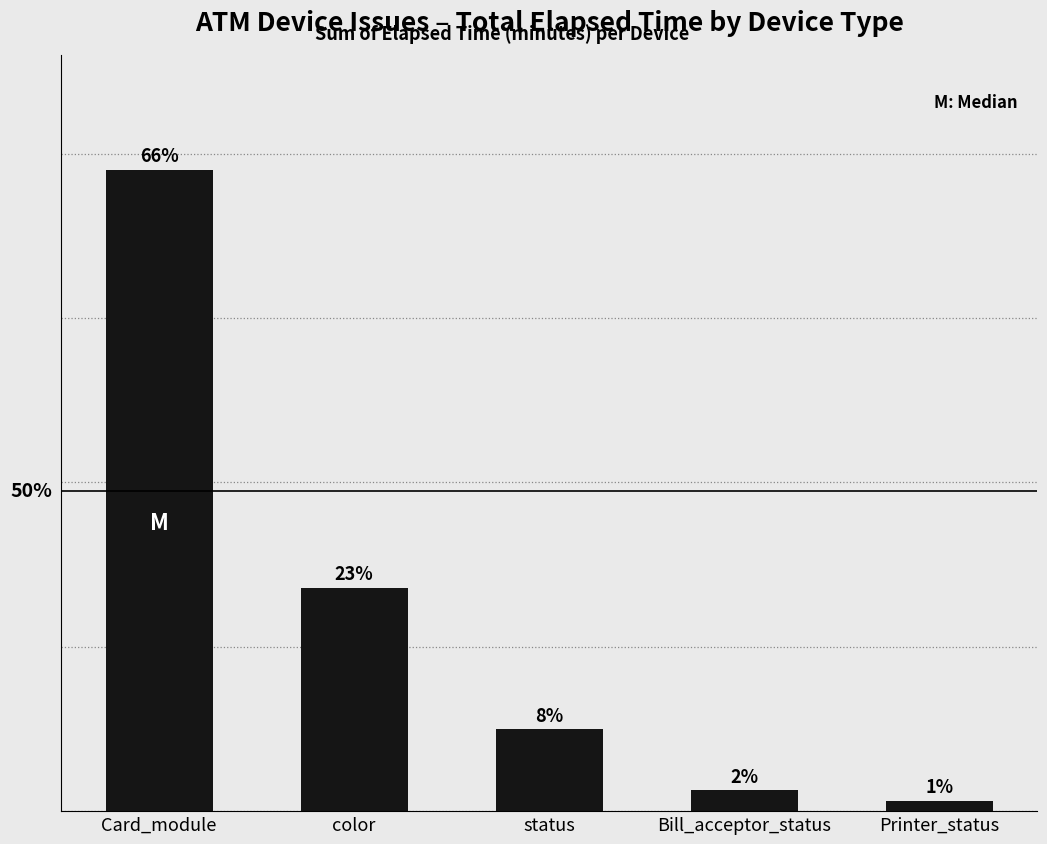

True or false: the data shows 27162 at color.

True